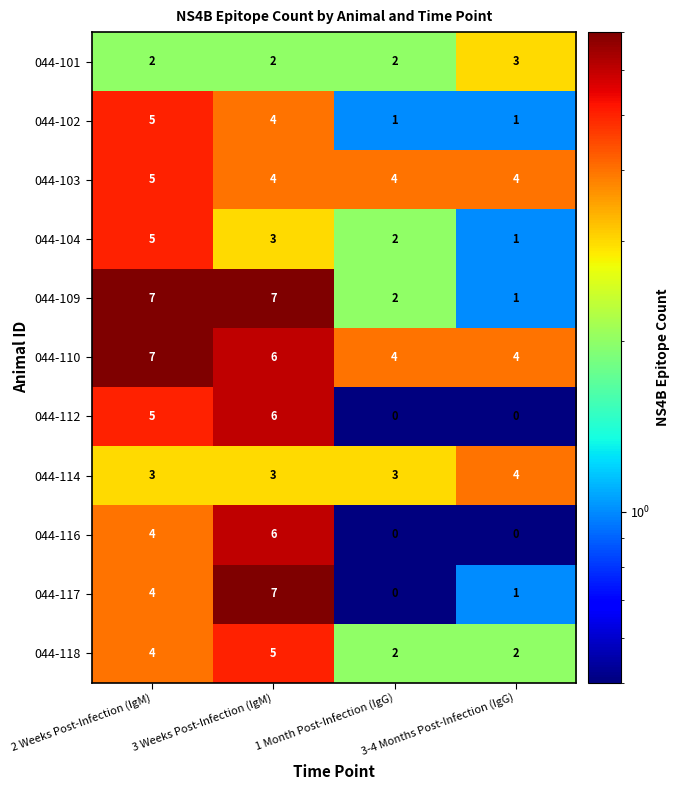

At which label does 044-103 reach its peak?

2 Weeks Post-Infection (IgM)